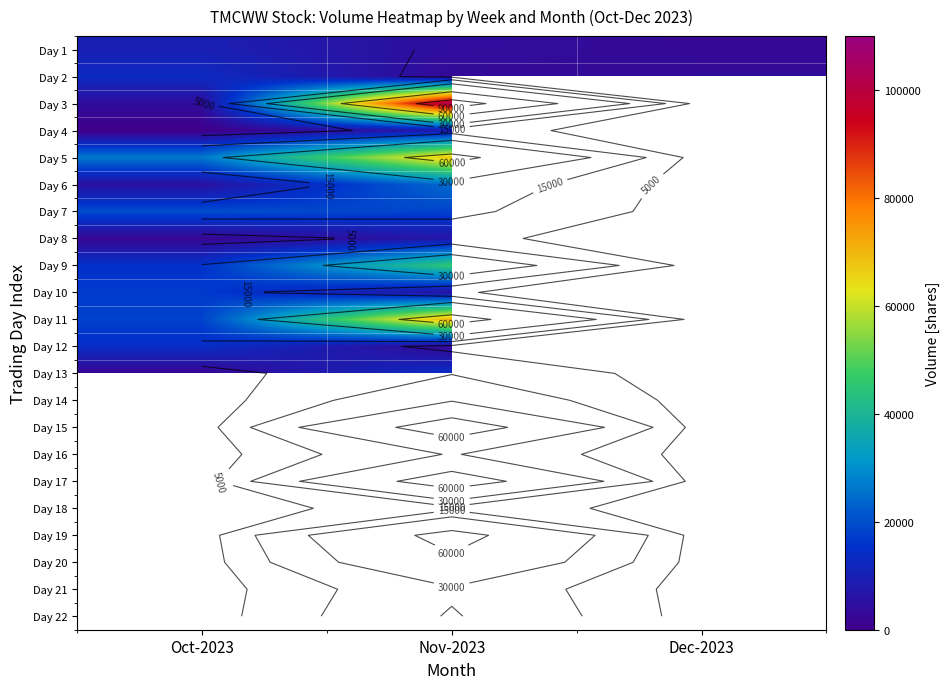

What is the spread (max minus min) of values at Oct-2023?

26500.0